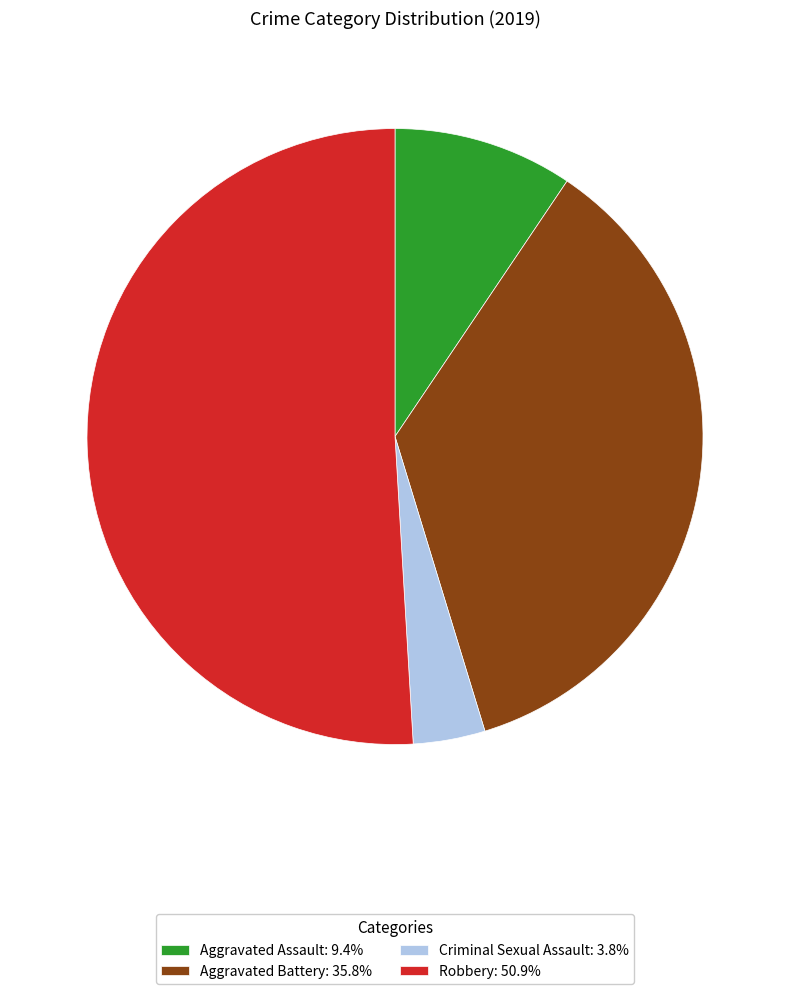

Does Aggravated Assault represent more than half of the total?

No